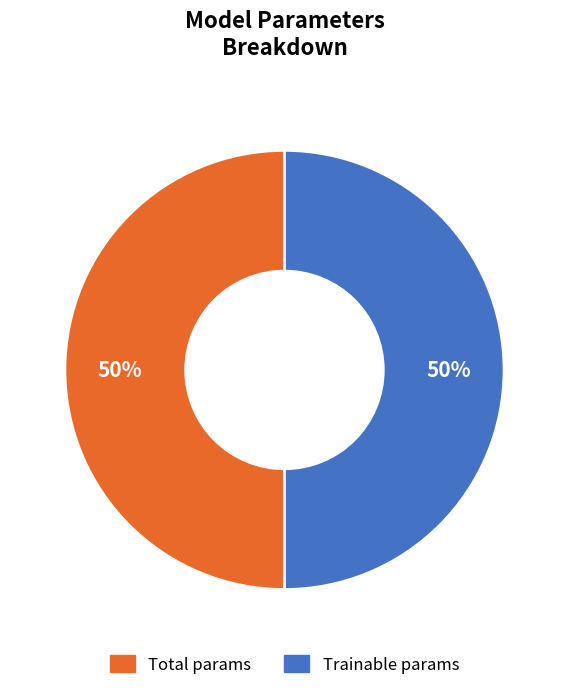

To the nearest percent, what is the average slice percentage?

50%